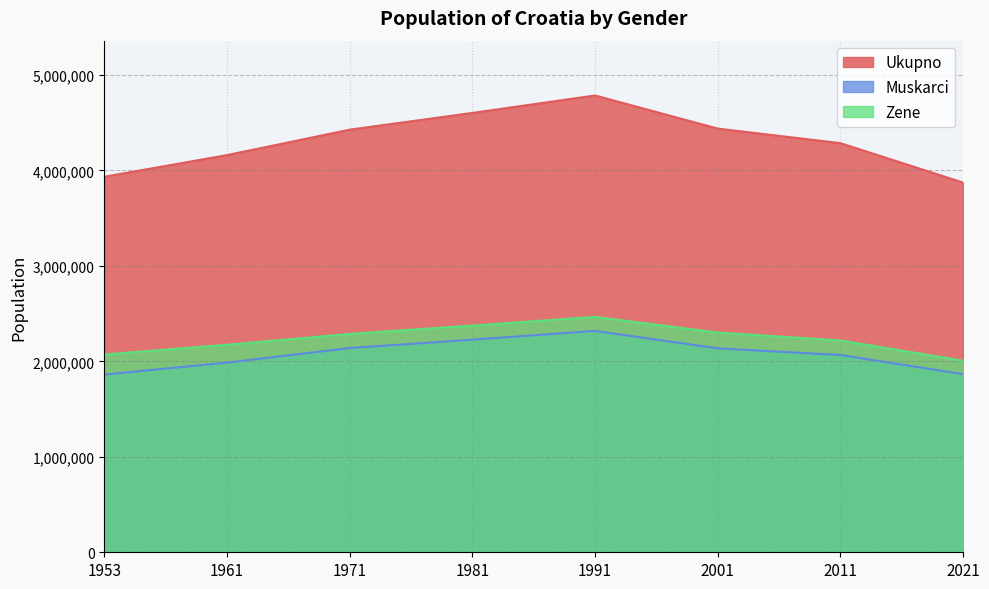

Rank the series by their maximum value, from lowest to highest.

Muskarci, Zene, Ukupno